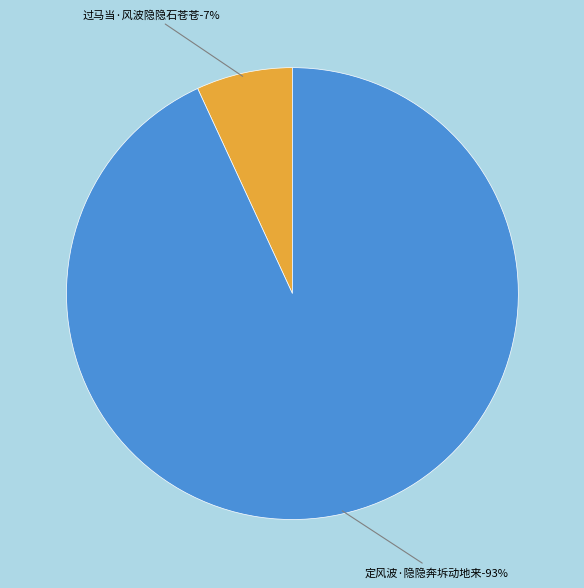

To the nearest percent, what is the difference between the 过马当·风波隐隐石苍苍 and 定风波·隐隐奔坼动地来 slice percentages?

86%